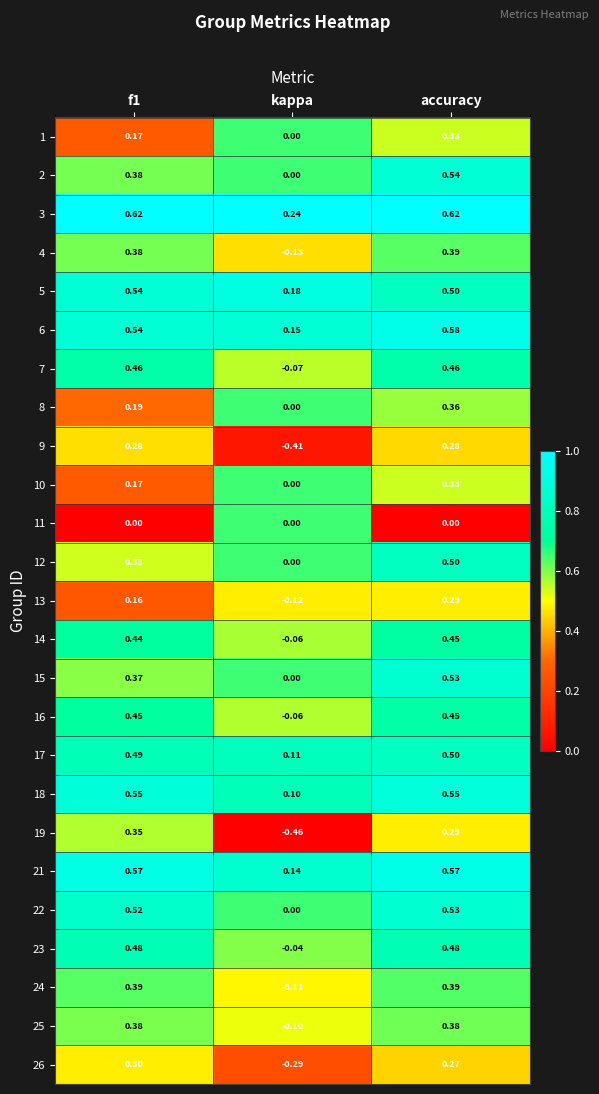

What is the total value across all series at f1?

9.5